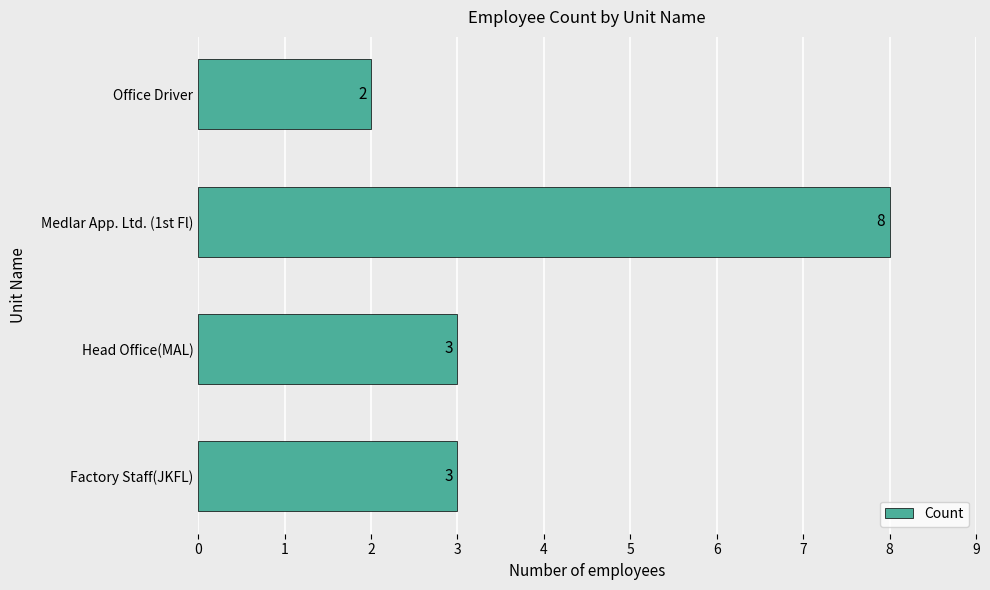

The chart shows a value of 3 at Office Driver. True or false?

False